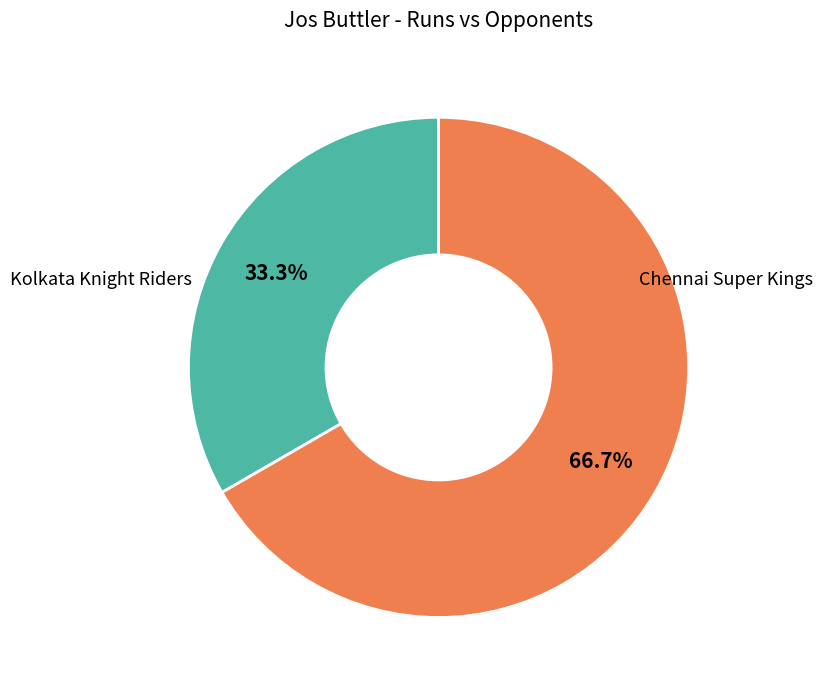

Is there a majority slice in this chart?

Yes